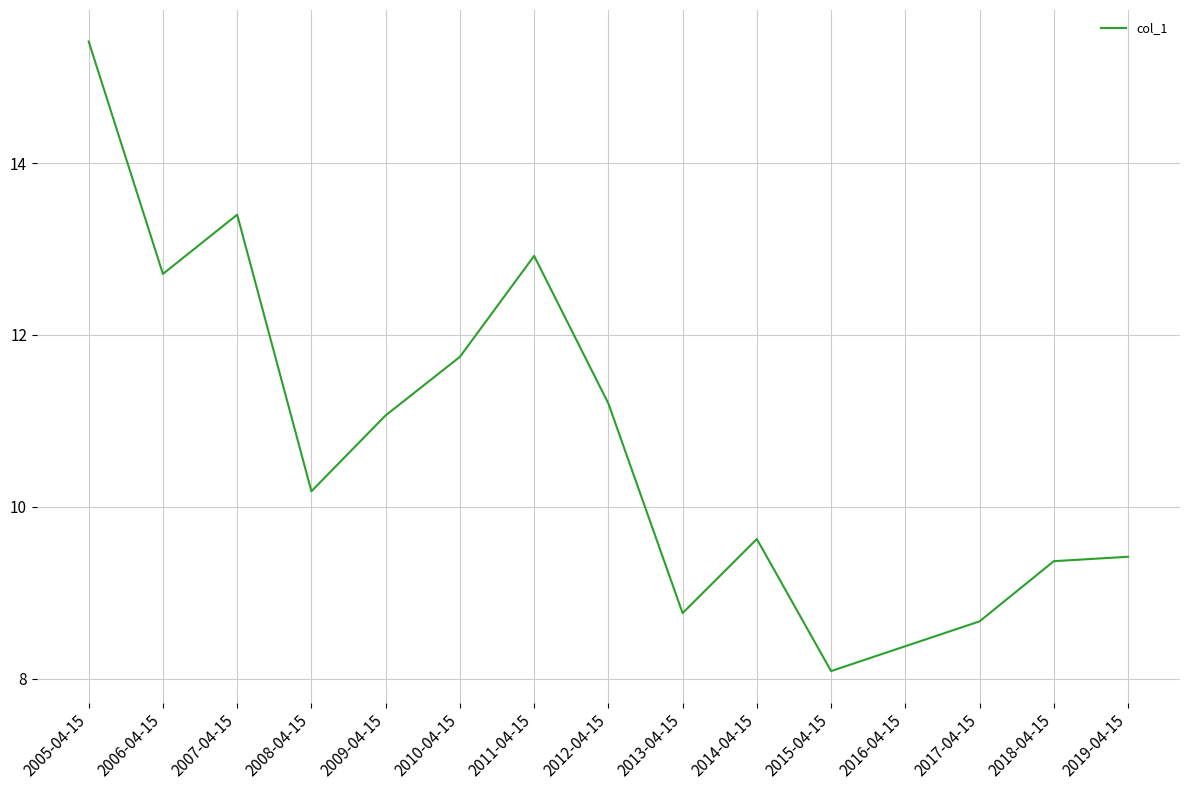

Which category has the highest value across all series?

2005-04-15